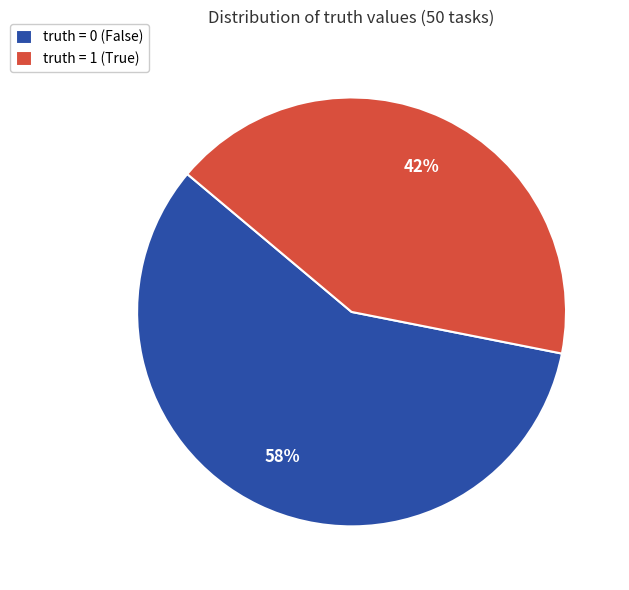

True or false: truth = 0 (False) accounts for 68% of the total.

False